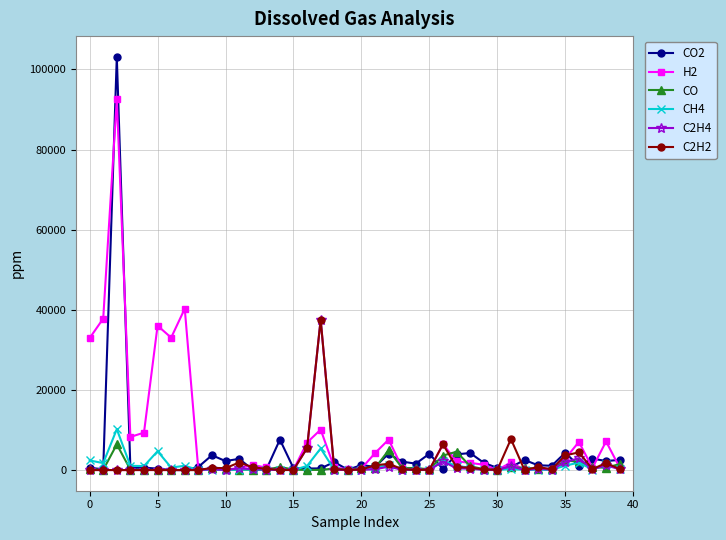

Which series has the largest total across all categories?

H2